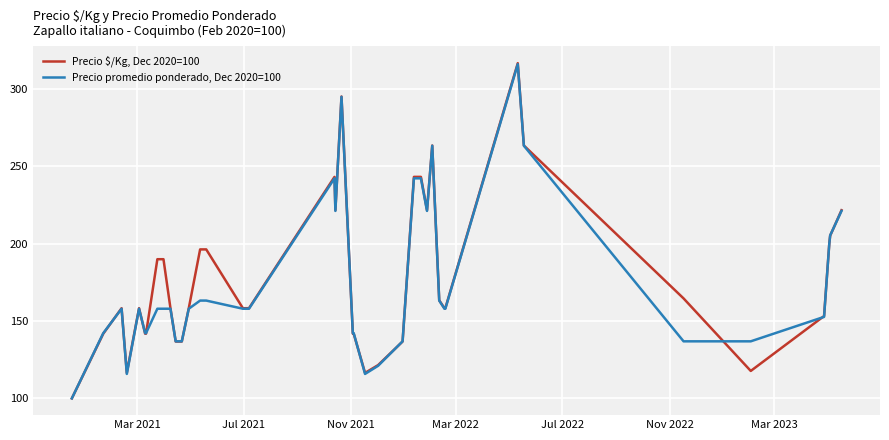

Which series has the largest range (max minus min)?

Precio $/Kg, Dec 2020=100